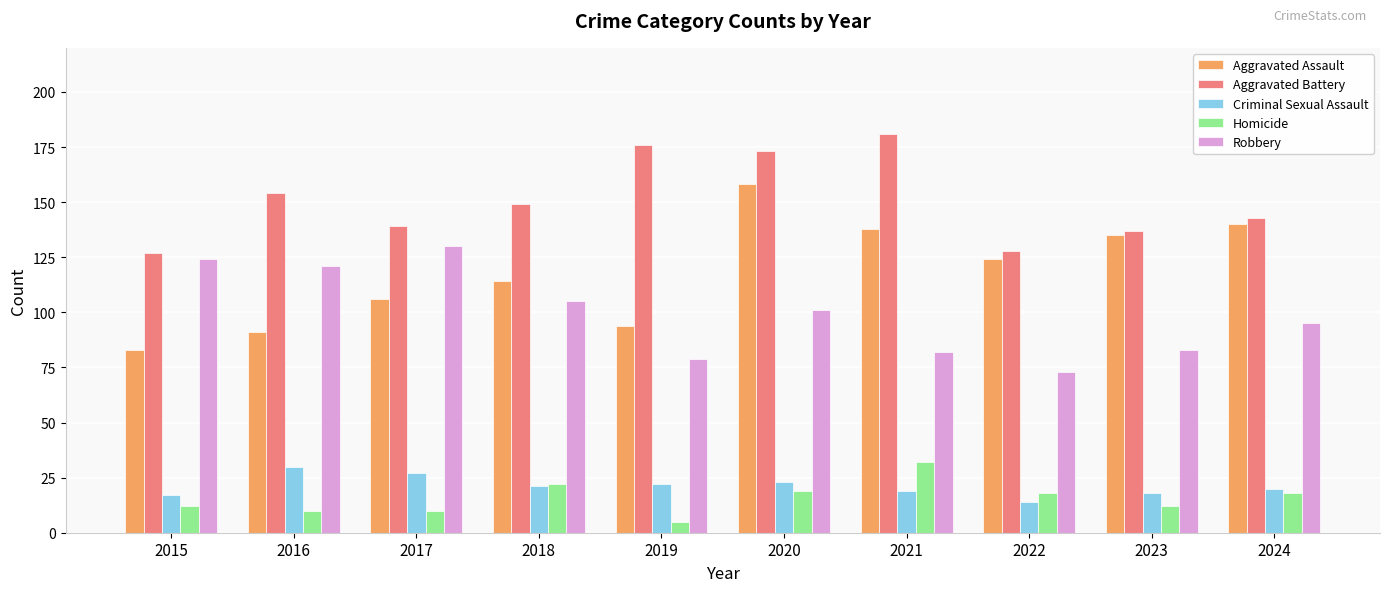

At which category is the sum across all series the highest?

2020